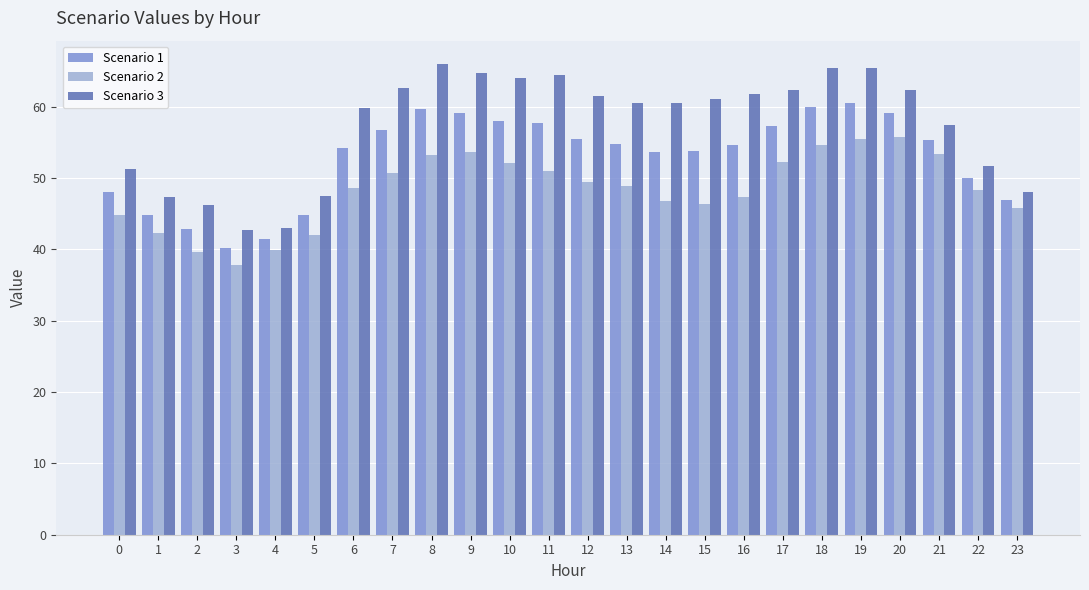

Count the number of categories in the chart.

24